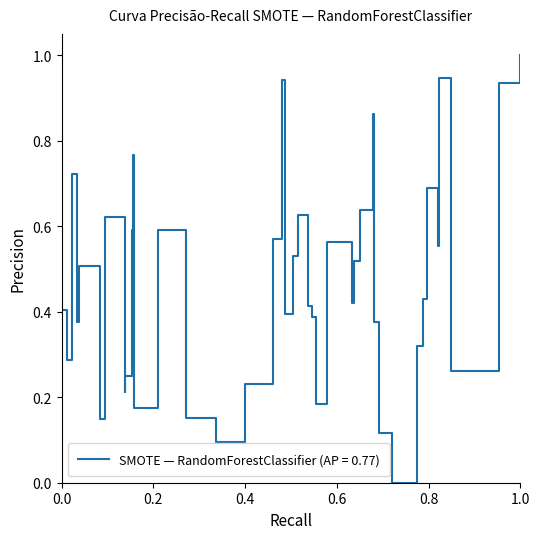

What is the greatest value displayed?

1.0